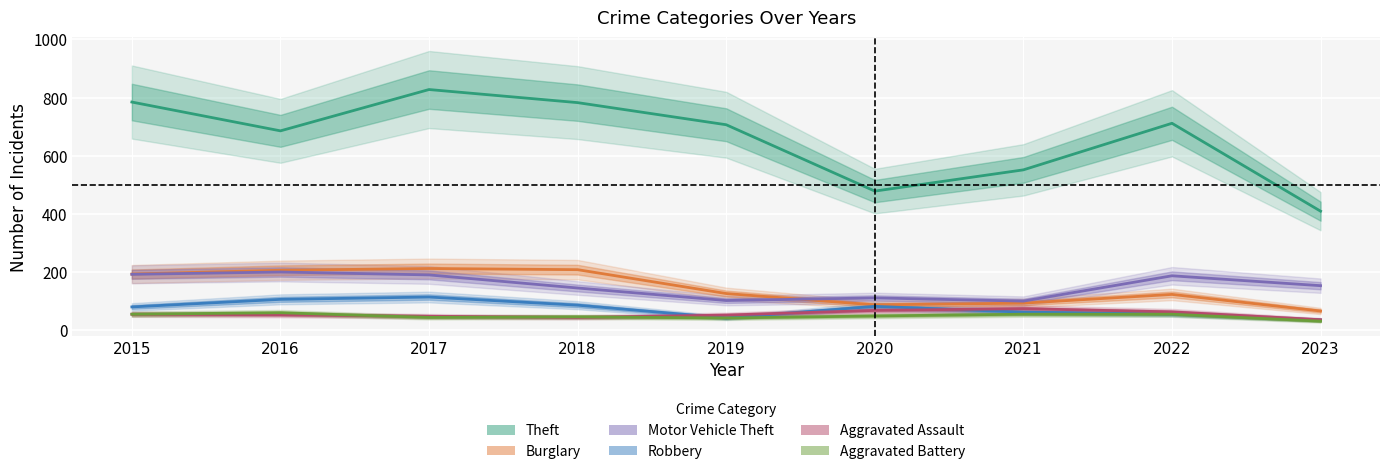

What is the highest value of the Aggravated Battery series?

61